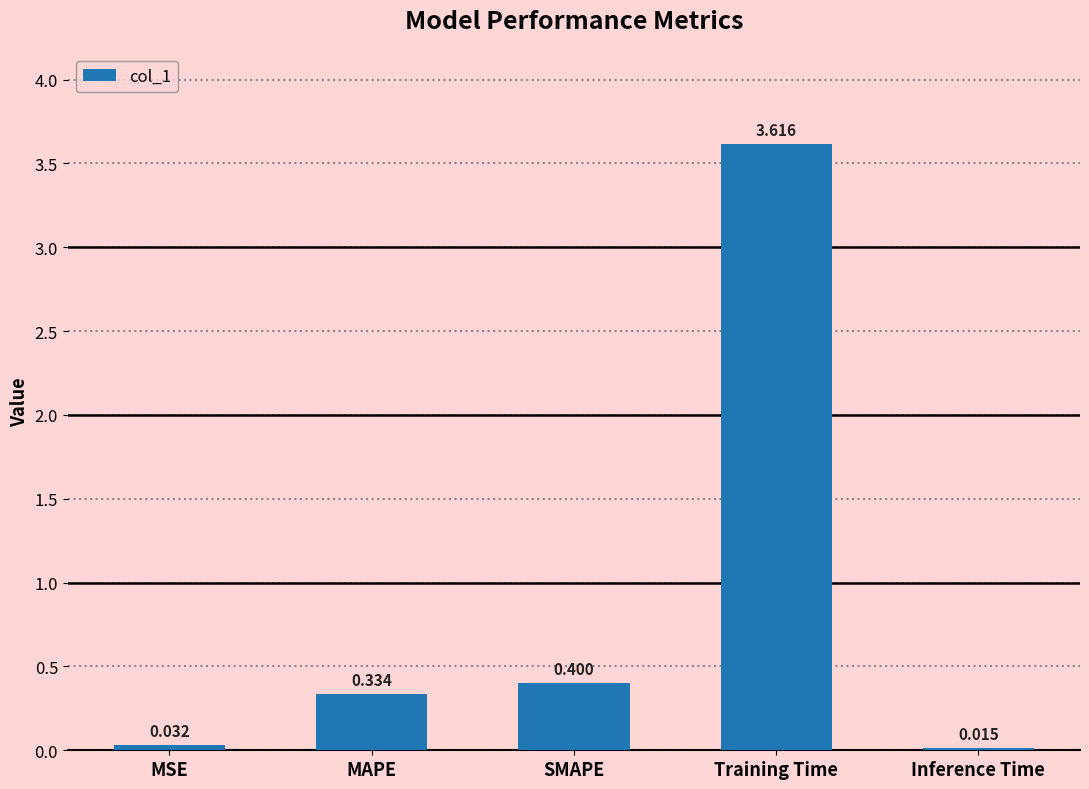

Rank the categories by value from highest to lowest.

Training Time, SMAPE, MAPE, MSE, Inference Time